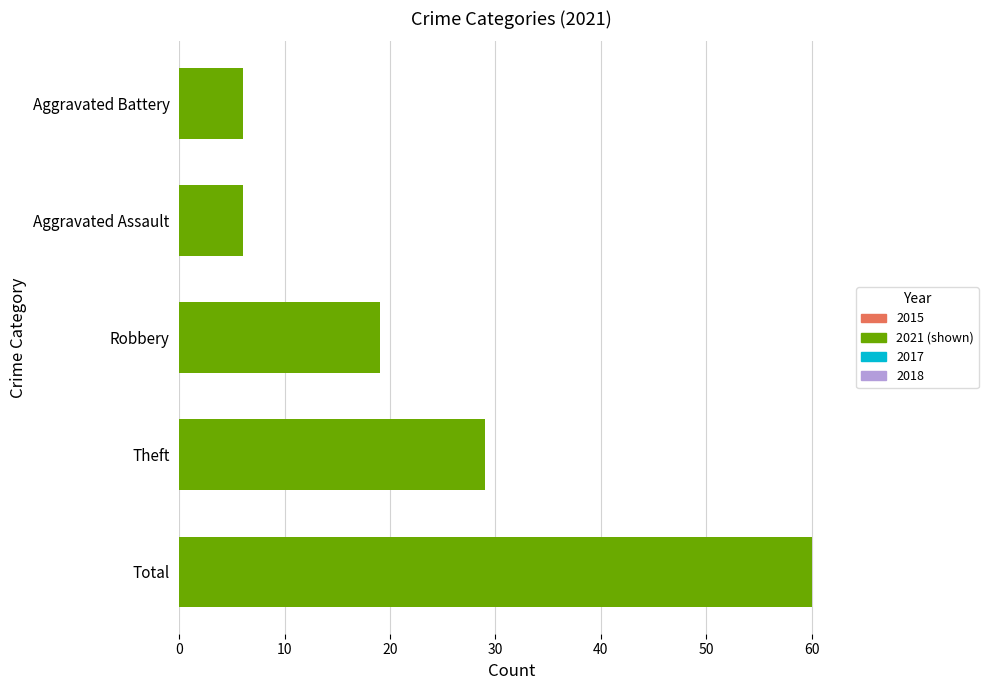

At which label is the value closest to 33?

Theft